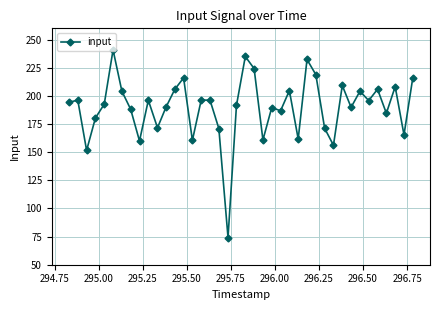

What is the sum of all values?

7597.6